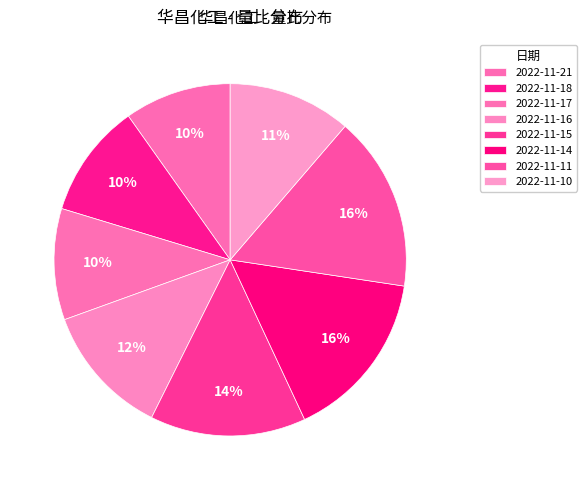

How many slices are in this pie chart?

8